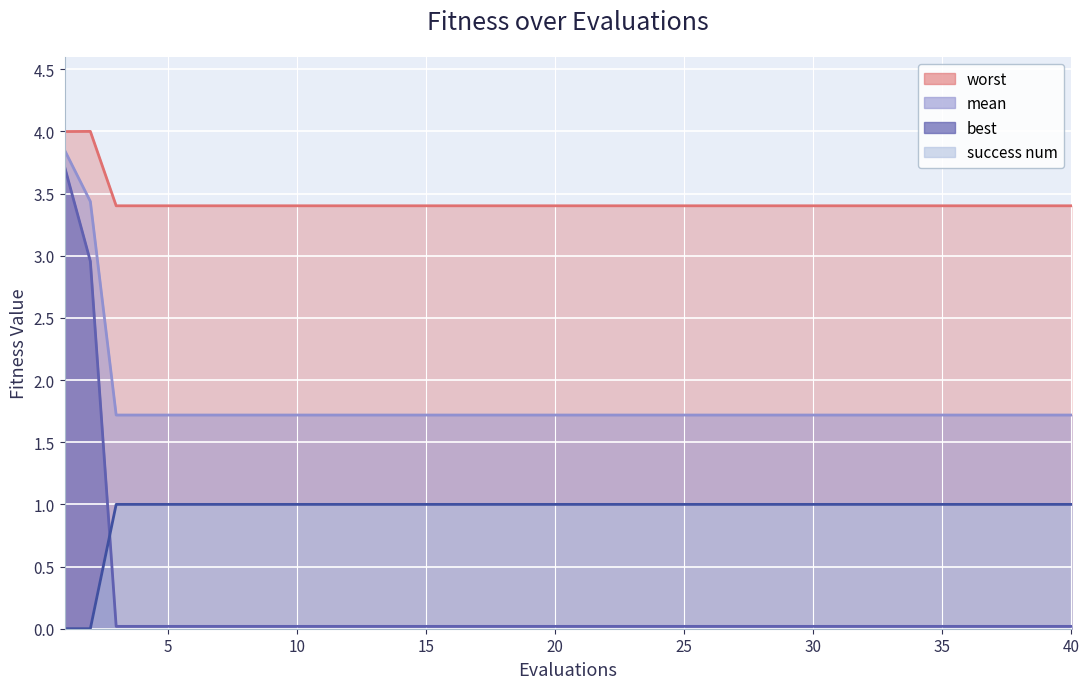

What is the total value across all series at 10?

6.1